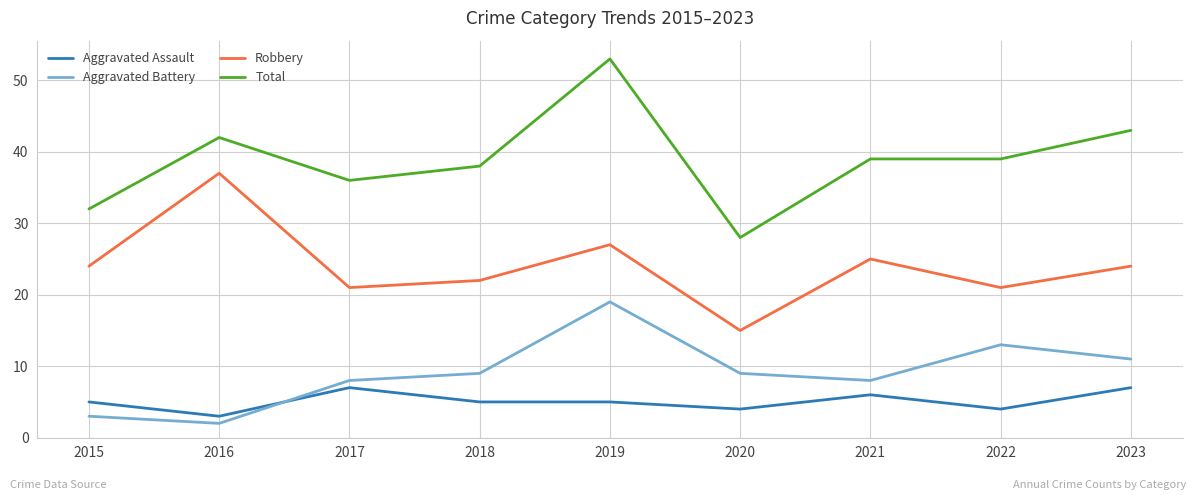

What is the greatest value displayed?

53